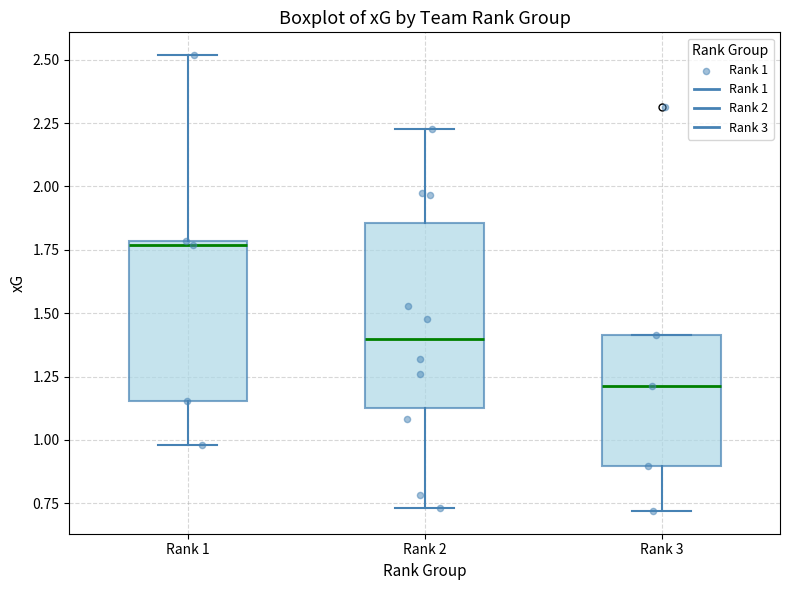

Comparing the boxes themselves (not the whiskers), which one is the tallest?

Rank 2